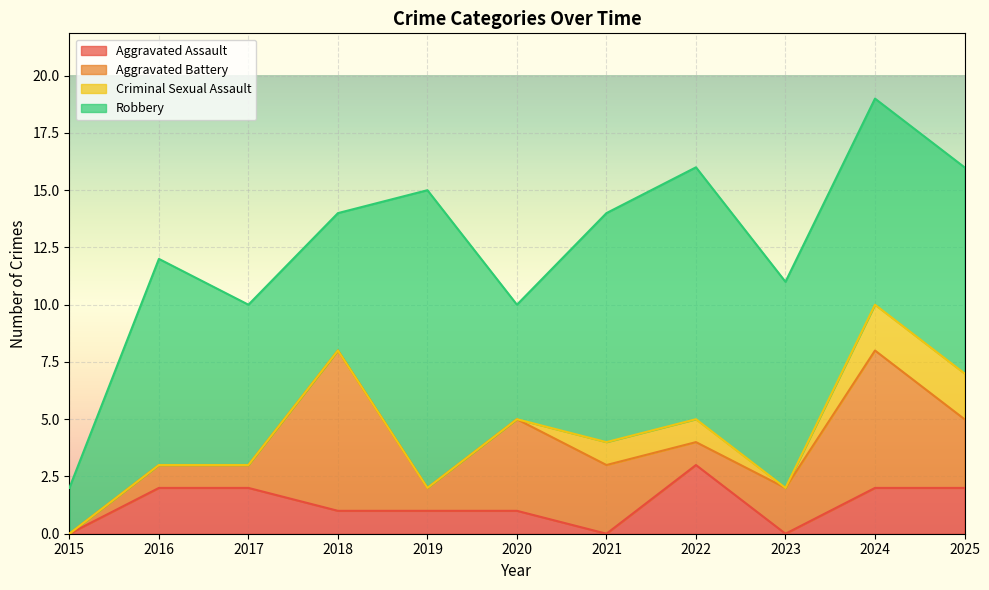

Count the number of data series in this chart.

4